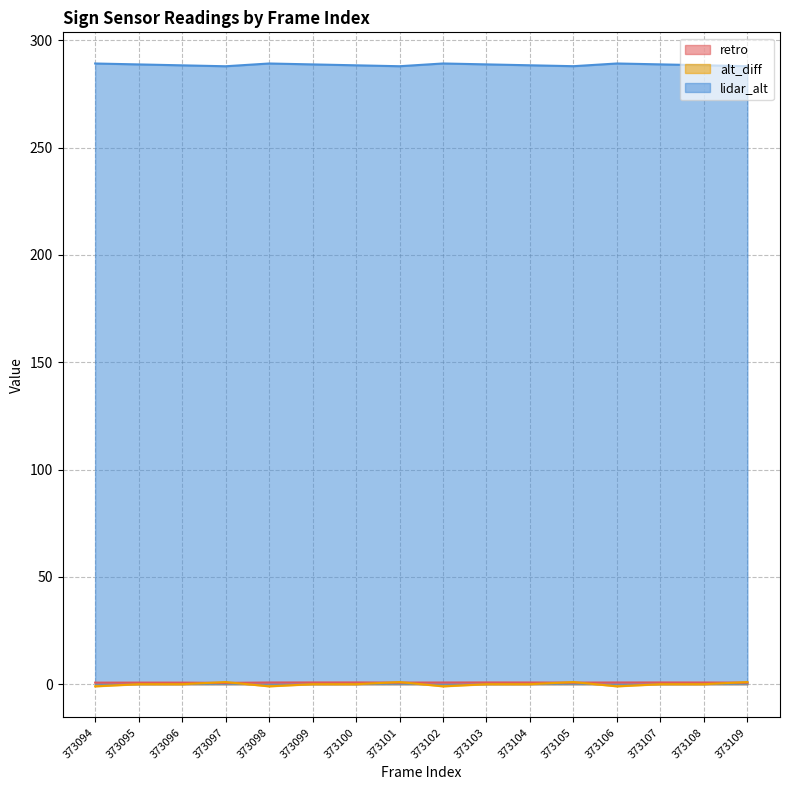

How many negative values does the alt_diff series have?

4